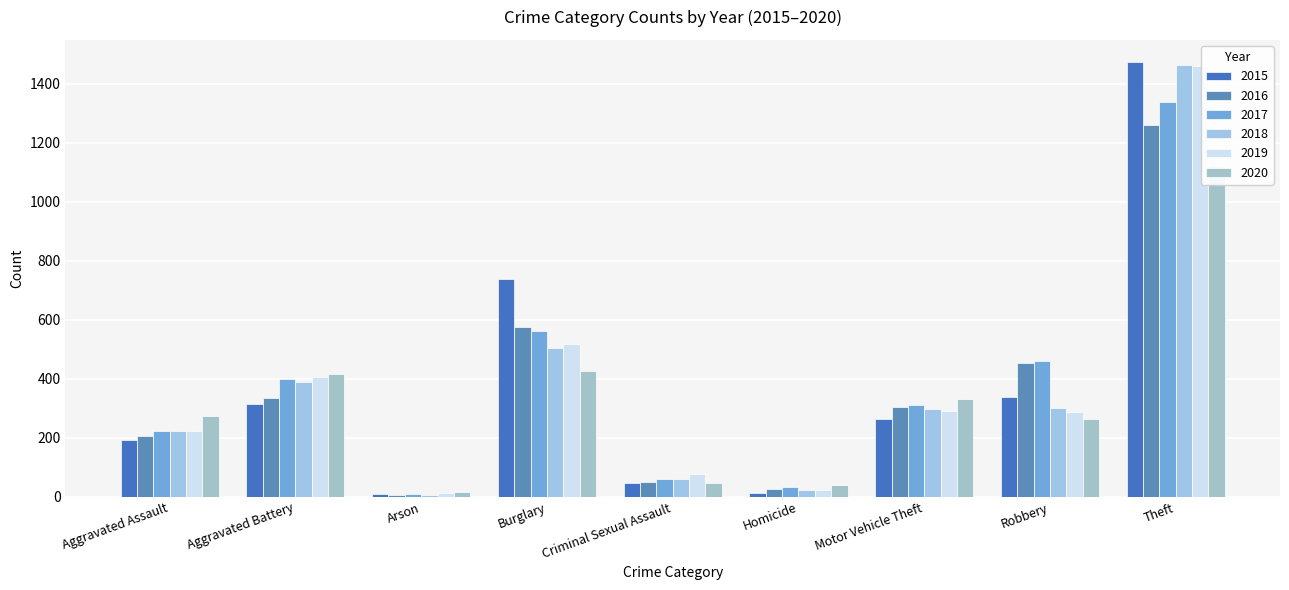

Reading left to right, extract all data points from this chart.

2015: 194	316	9	738	46	15	263	337	1474
2016: 206	336	7	576	50	26	304	454	1259
2017: 225	400	10	562	62	33	312	460	1339
2018: 225	389	7	506	60	25	298	301	1461
2019: 223	407	12	517	77	22	290	287	1459
2020: 273	415	17	425	48	41	333	263	1120